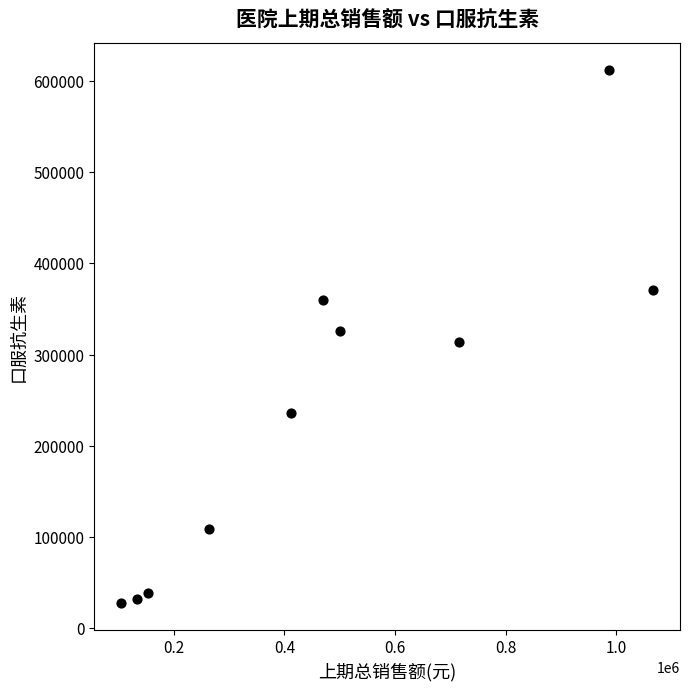

What is the range of Y values (max minus min)?

584770